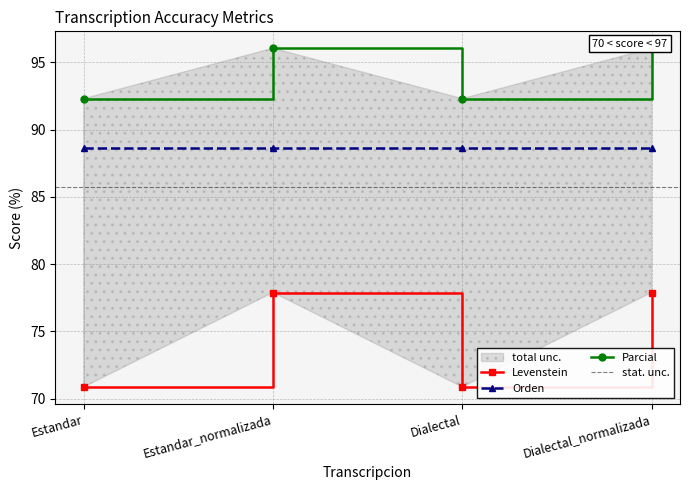

The Parcial series shows 96.1 at Estandar_normalizada. True or false?

True